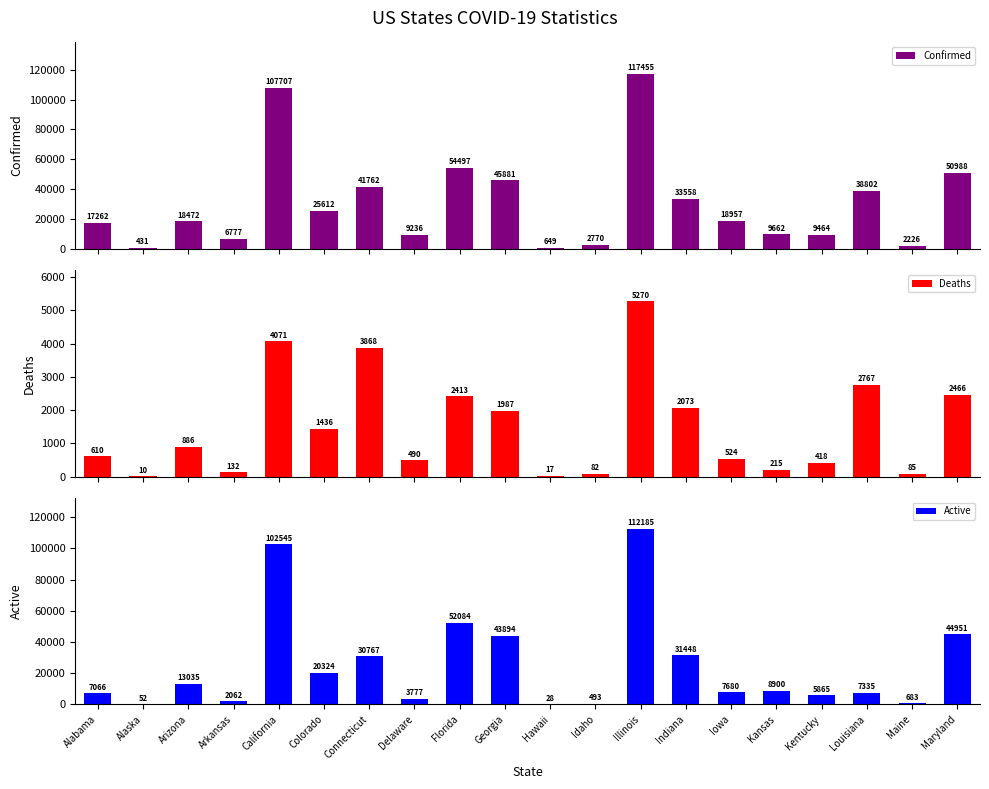

What is the lowest value of the Active series?

28